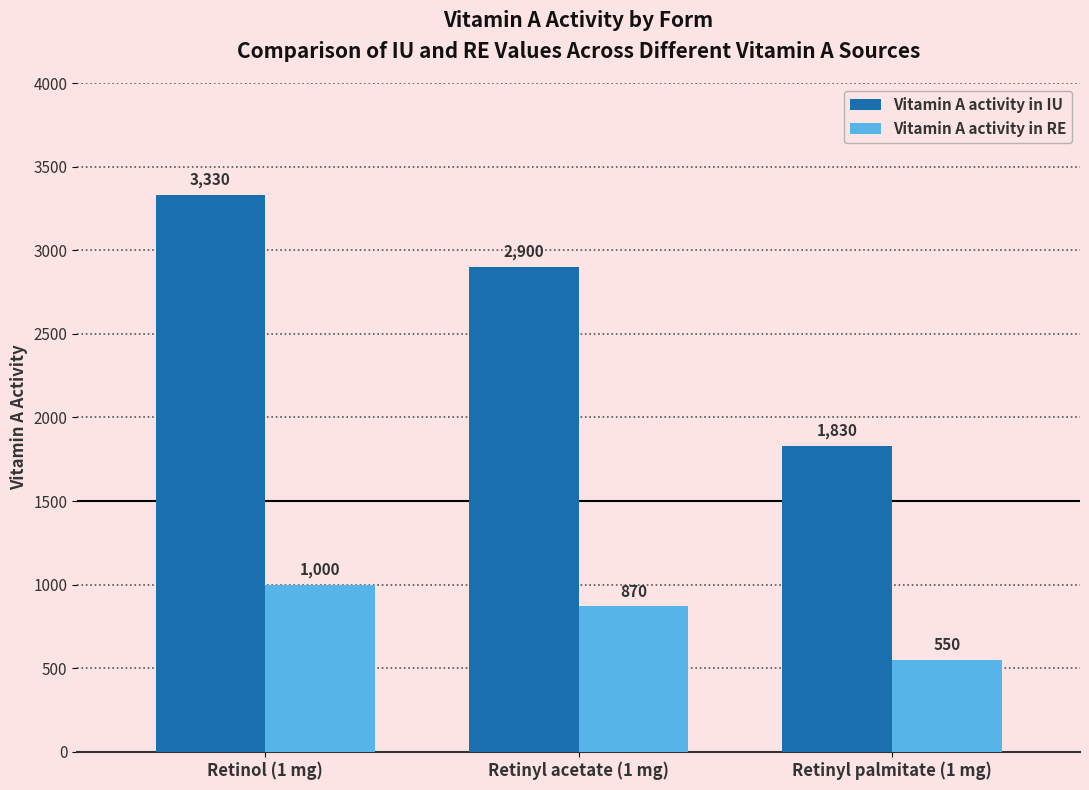

Reading left to right, what are all the values shown in this chart?

Vitamin A activity in IU: Retinol (1 mg)=3330	Retinyl acetate (1 mg)=2900	Retinyl palmitate (1 mg)=1830
Vitamin A activity in RE: Retinol (1 mg)=1000	Retinyl acetate (1 mg)=870	Retinyl palmitate (1 mg)=550